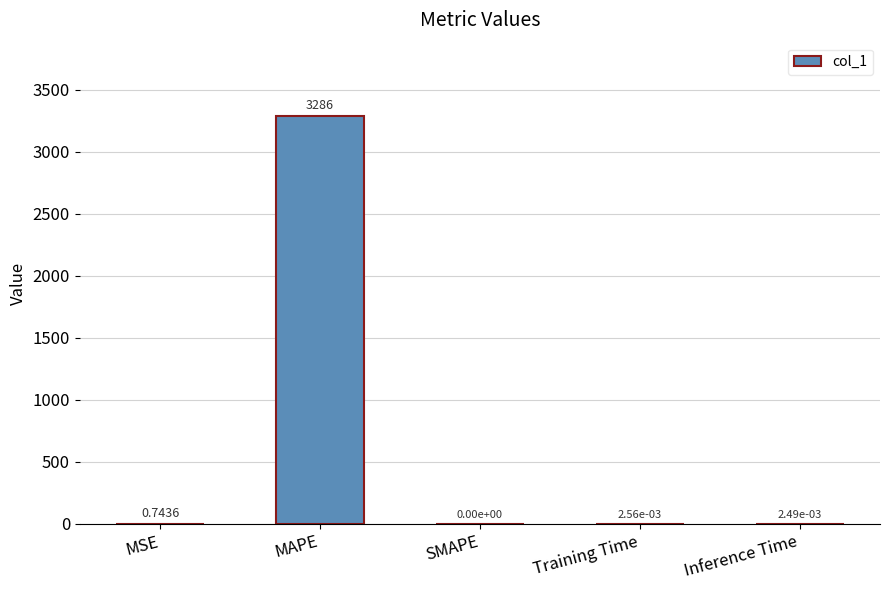

Where is the data nearest to the value 1643?

MSE